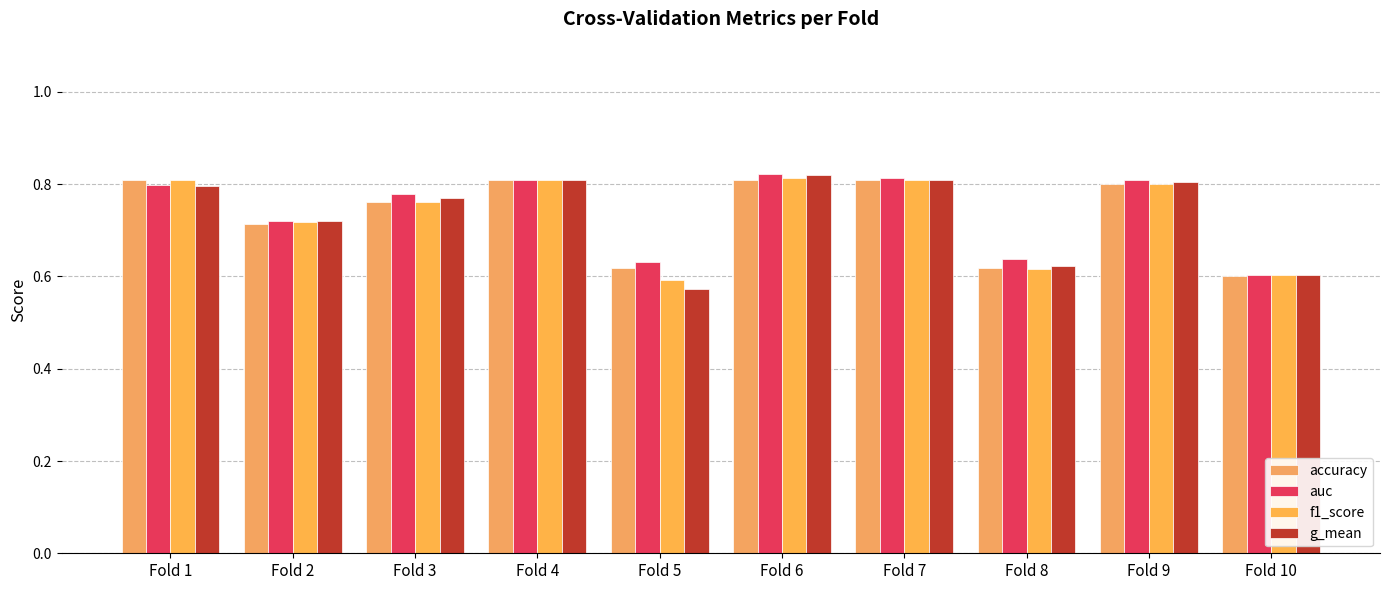

Are the bars horizontal?

No